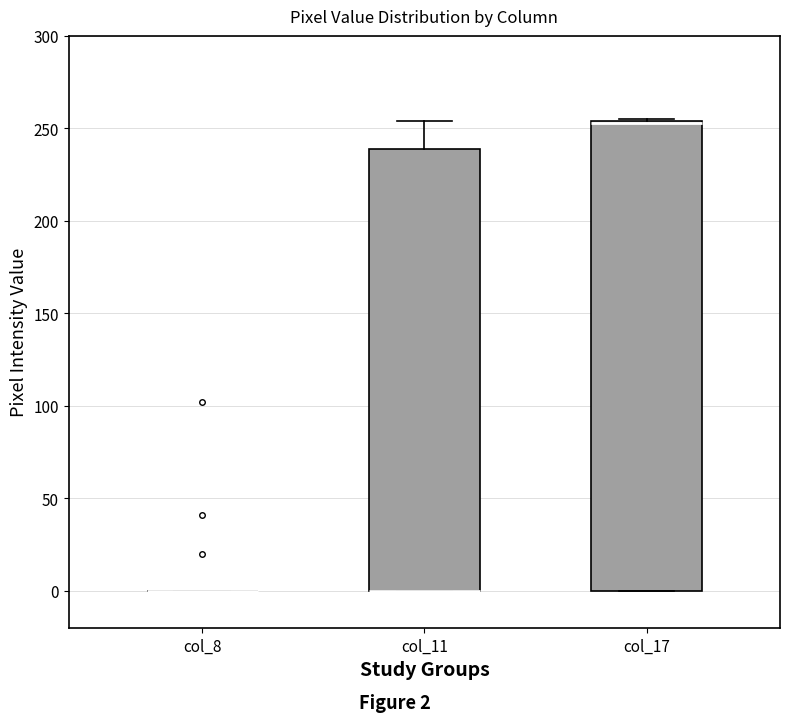

Reading left to right, read every box against the y-axis: the position of its median line, the range the box covers, and the ends of its whiskers. The values are not printed on the chart, so give them approximately, as read against the axis.

col_8: box collapsed to a line at 0, whiskers 0 to 0
col_11: median 0 (drawn on the box's lower edge), box 0 to 240, whiskers 0 to 255
col_17: median 255 (drawn on the box's upper edge), box 0 to 255, whiskers 0 to 255